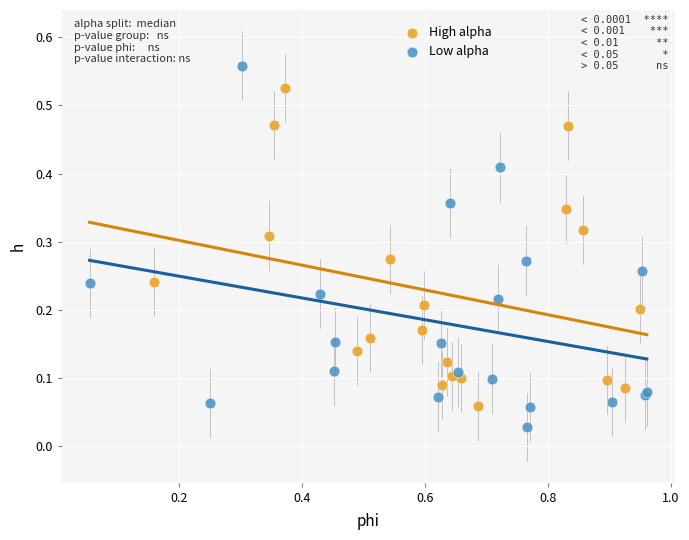

Which series contains the lowest Y value?

Low alpha